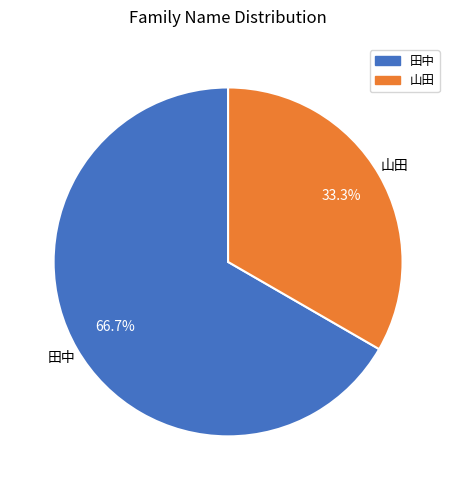

To the nearest percent, what portion does 山田 represent?

33%